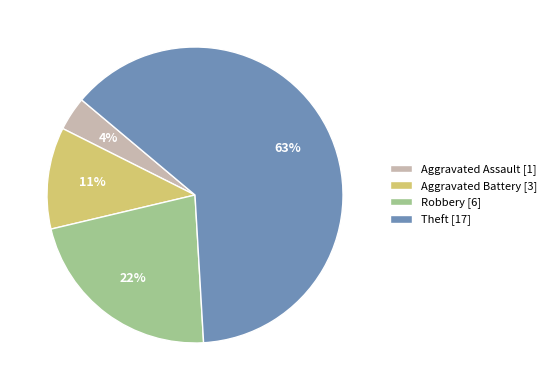

How many segments does this pie chart have?

4